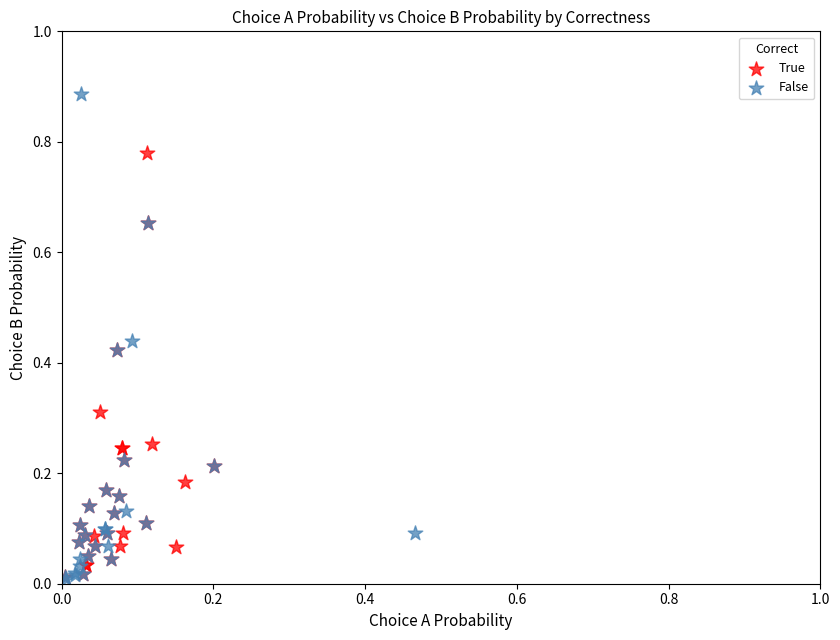

What are all the series names shown in the legend?

True, False